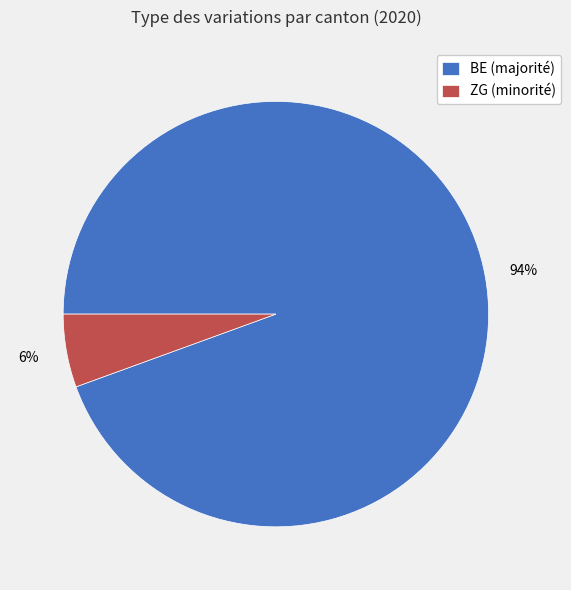

Which category has the smallest portion of the pie?

ZG (minorité)